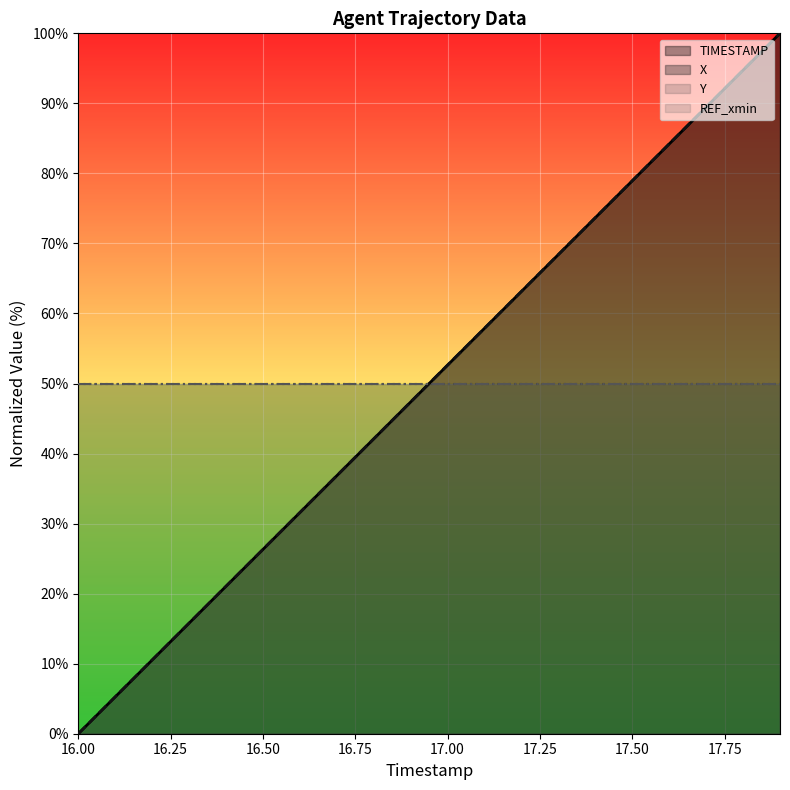

How many lines are shown in the chart?

4